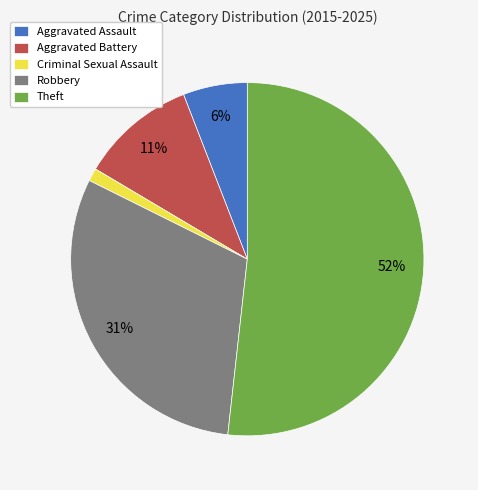

To the nearest percent, what percentage of the pie is Aggravated Assault?

6%